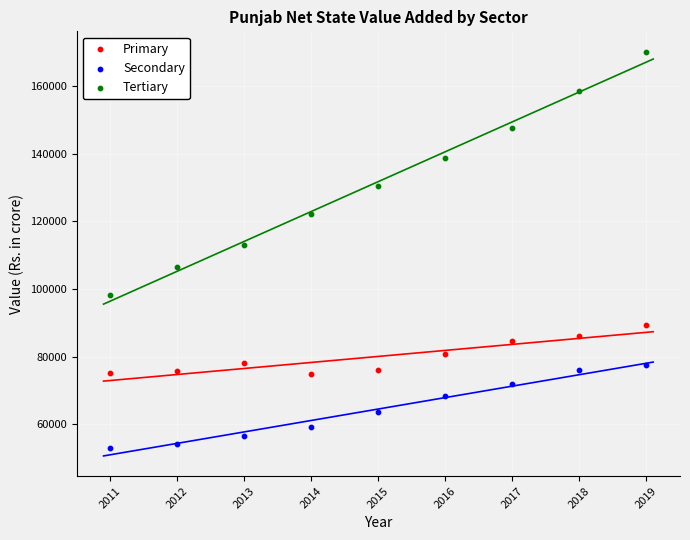

Which series contains the lowest Y value?

Secondary